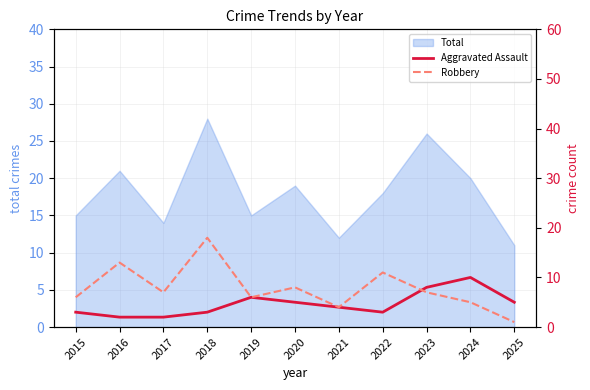

What is the total value across all series at 2021?

8